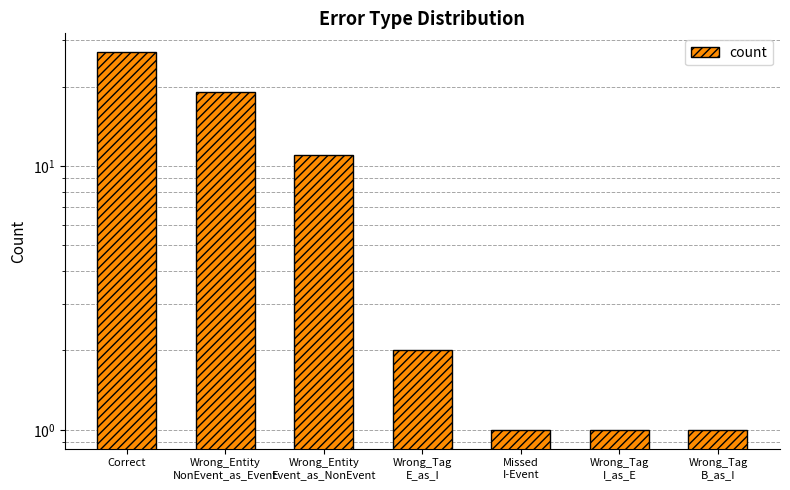

Reading left to right, extract all data points from this chart.

27	19	11	2	1	1	1